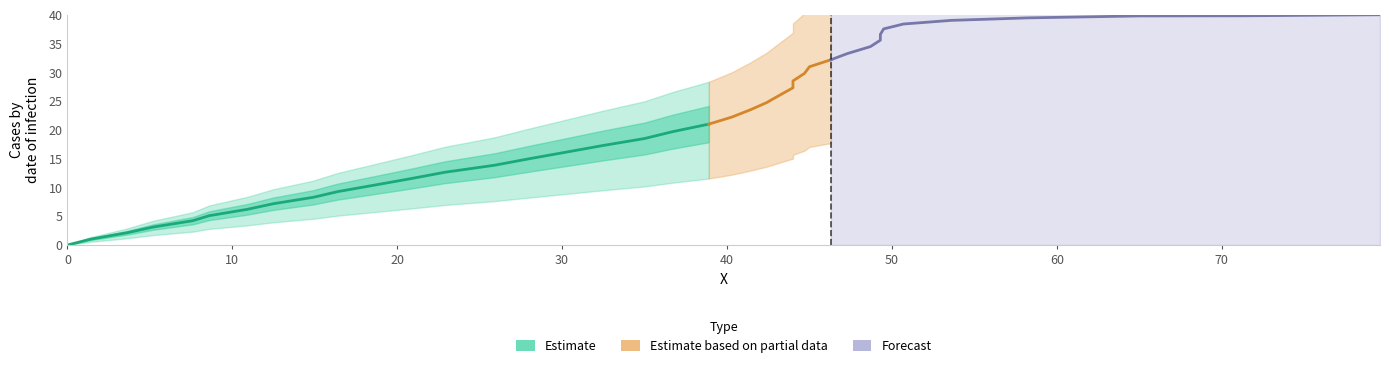

True or false: the data has more than 1 interior local peaks.

False